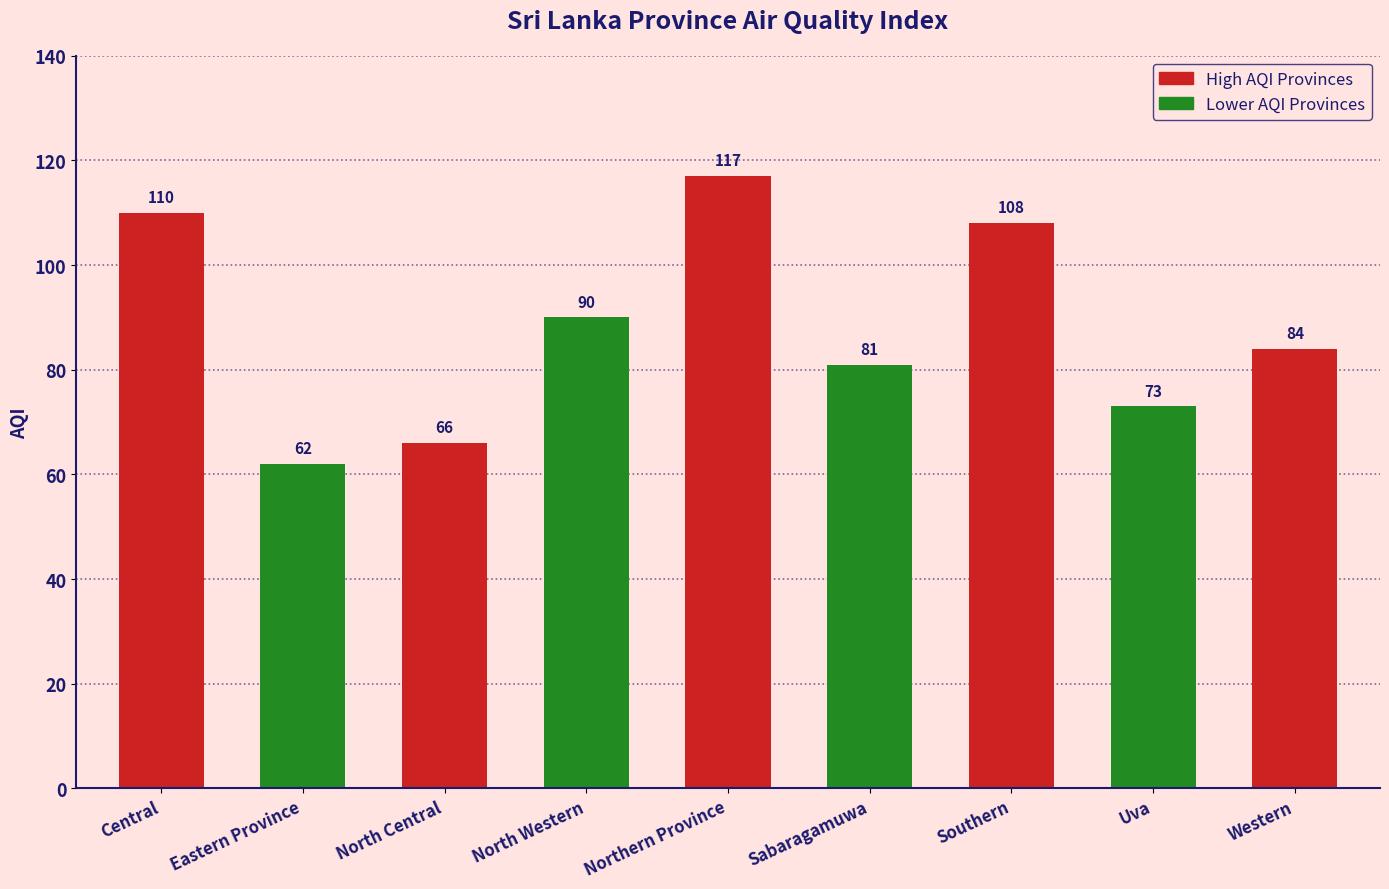

What is the greatest value displayed?

117